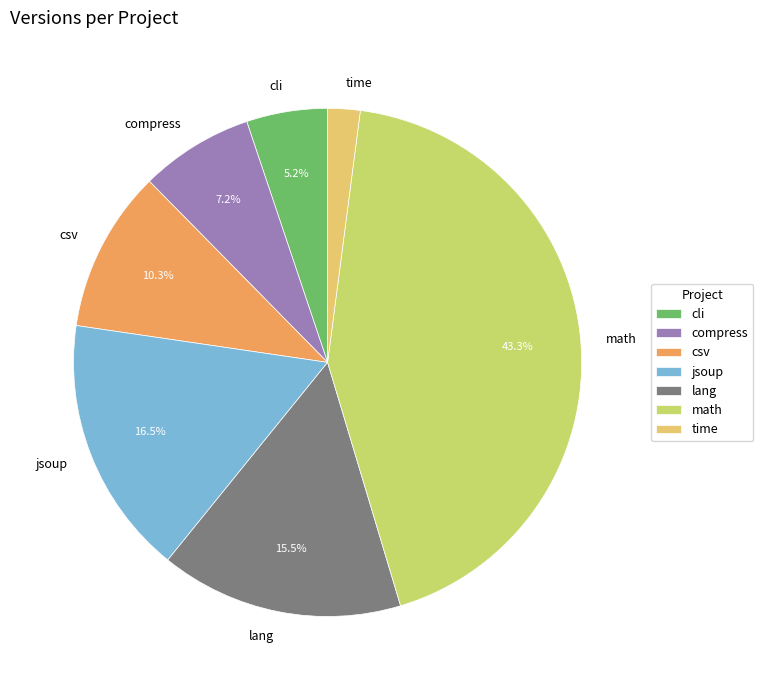

Does csv represent more than half of the total?

No